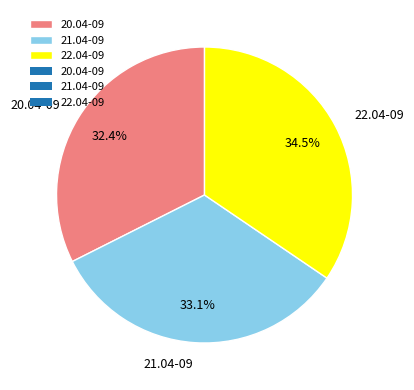

Do 20.04-09 and 21.04-09 together represent more than half of the pie?

Yes